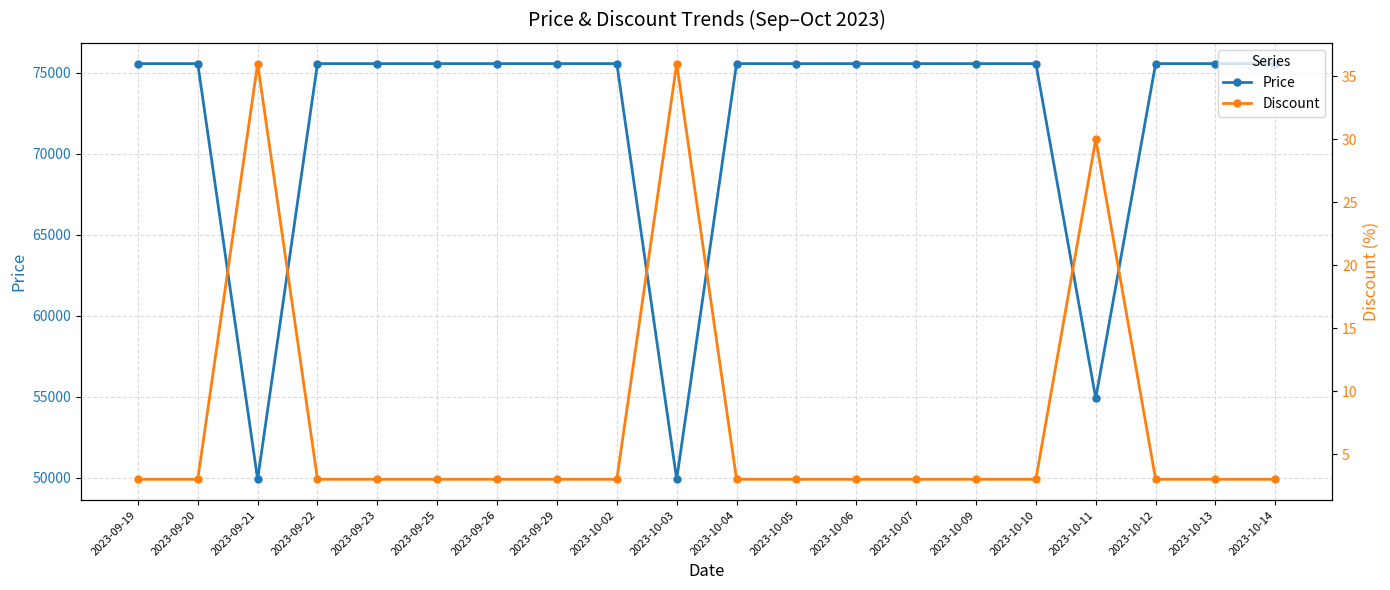

What is the label of the 8th point from the right?

2023-10-06